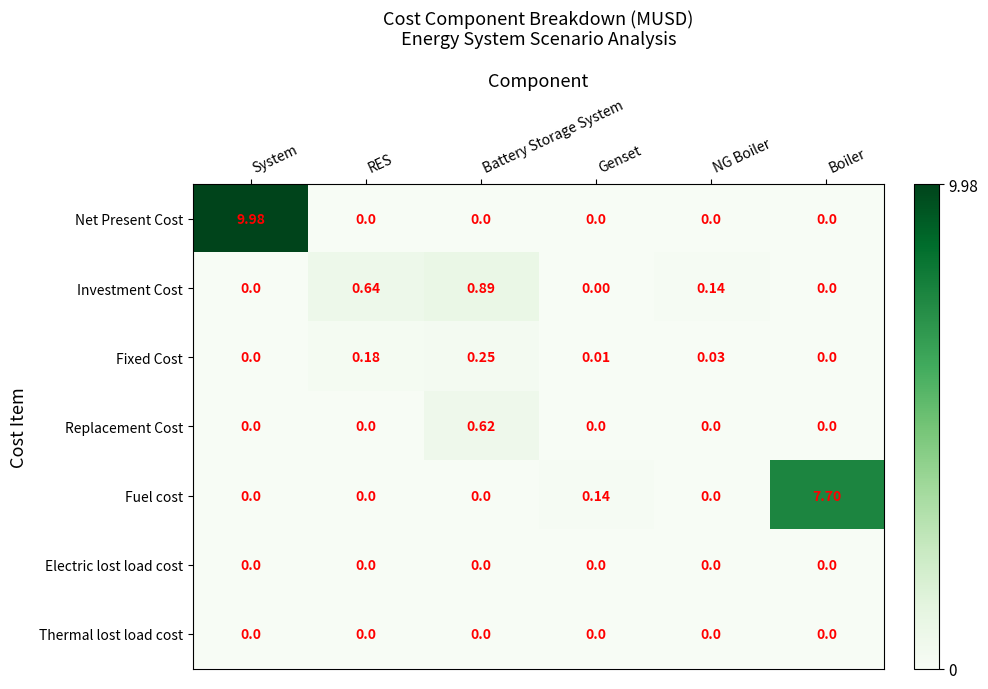

Which series has the largest total across all categories?

Net Present Cost